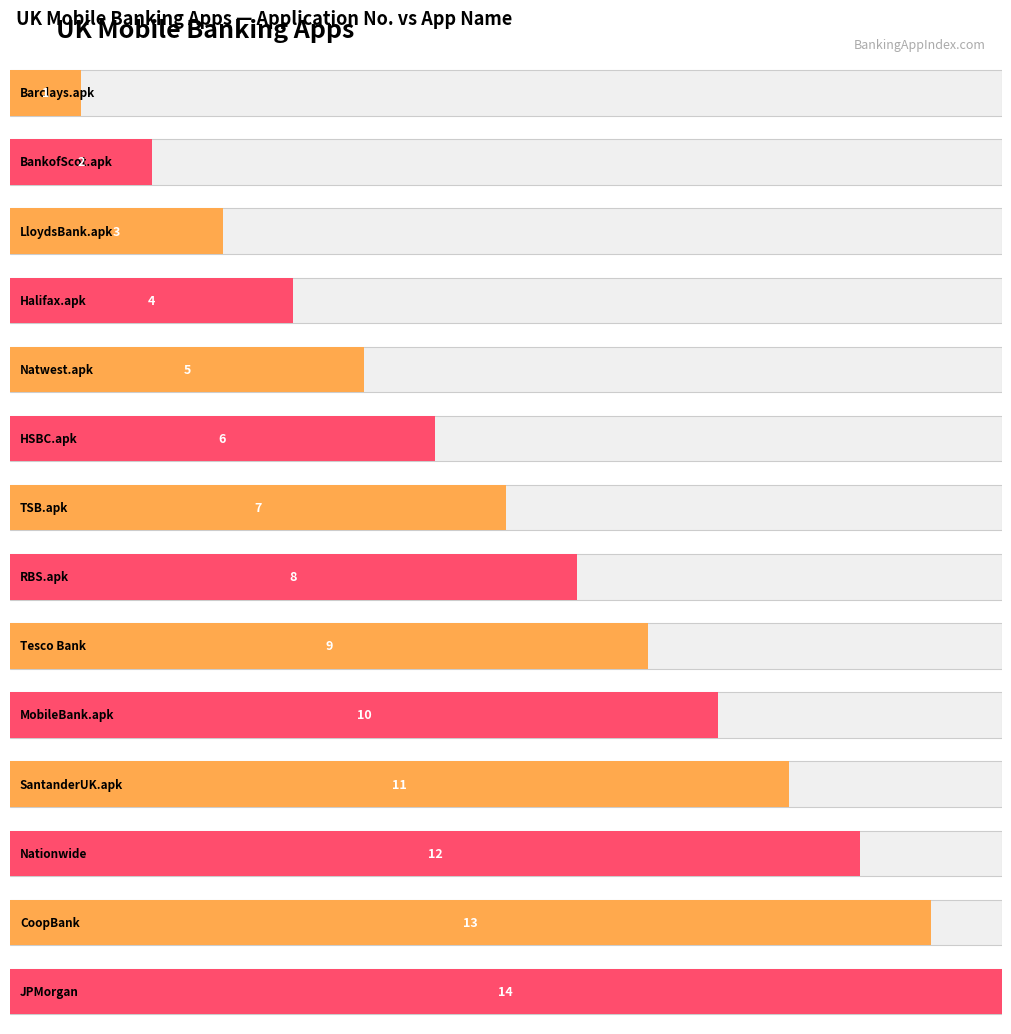

Reading left to right, what are all the values shown in this chart?

1	2	3	4	5	6	7	8	9	10	11	12	13	14